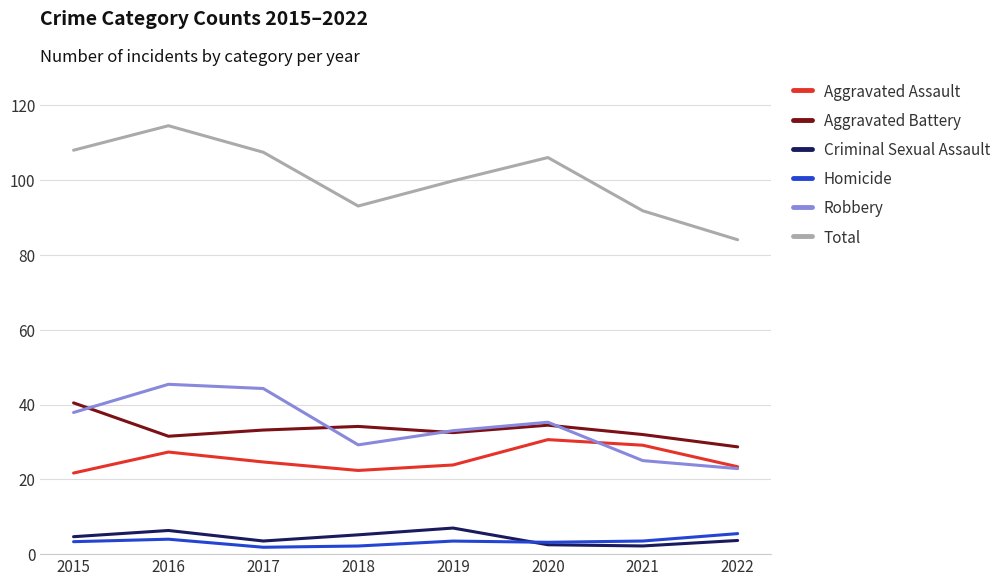

Which series has the widest spread of values?

Total